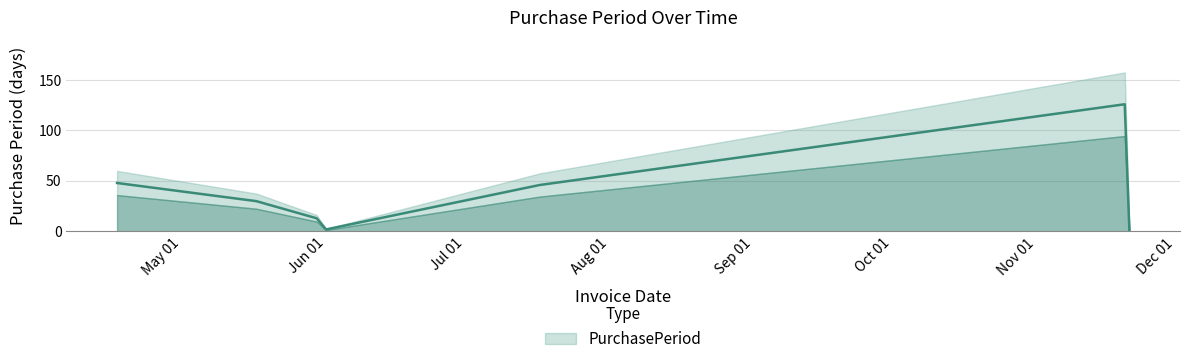

True or false: there are more than 1 points higher than both neighbors.

False